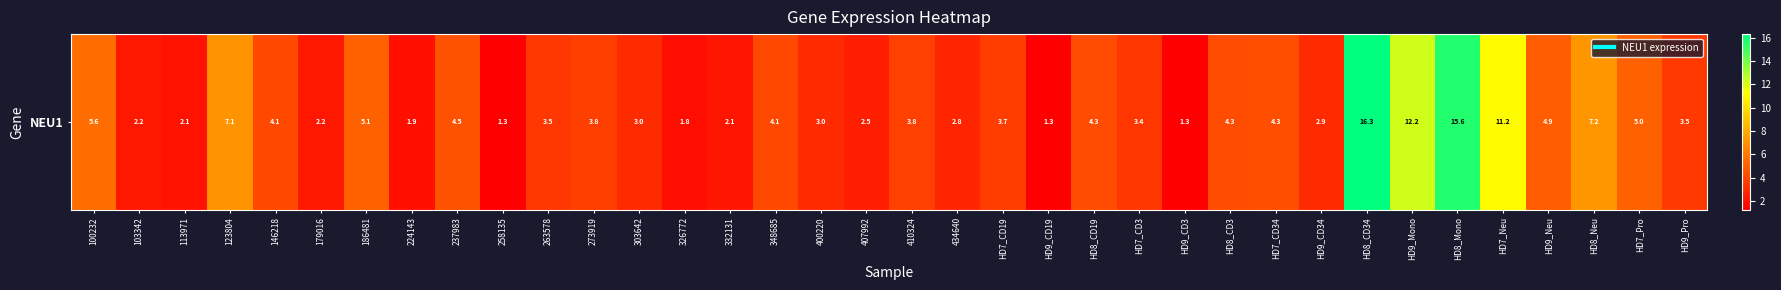

List the labels in order of value, smallest first.

HD9_CD3, 258135, HD9_CD19, 326772, 224143, 113971, 332131, 103342, 179016, 407992, 434640, HD9_CD34, 400220, 303642, HD7_CD3, 263578, HD9_Pro, HD7_CD19, 273919, 410324, 348685, 146218, HD8_CD3, HD8_CD19, HD7_CD34, 237983, HD9_Neu, HD7_Pro, 186481, 100232, 123804, HD8_Neu, HD7_Neu, HD9_Mono, HD8_Mono, HD8_CD34